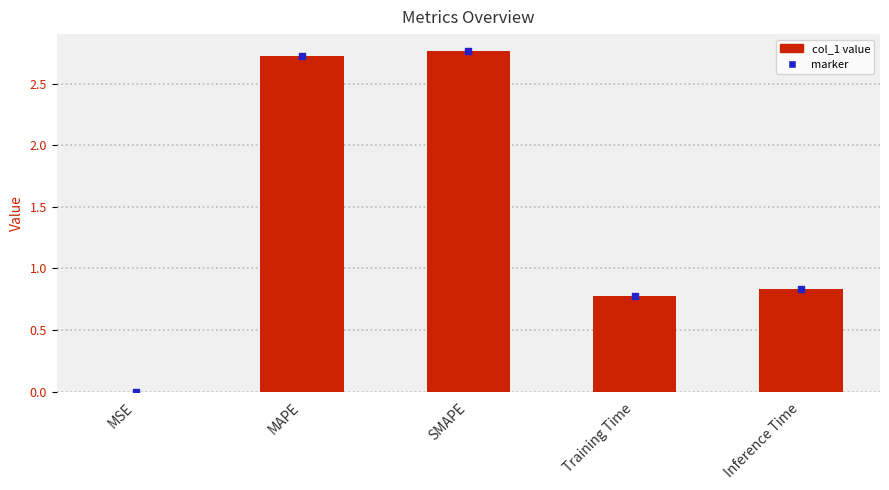

What is the ratio of the value at Training Time to the value at SMAPE?

0.3